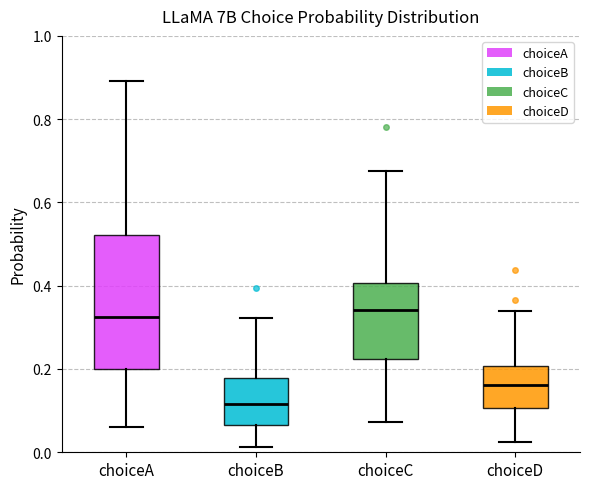

Reading left to right, read every box against the y-axis: the position of its median line, the range the box covers, and the ends of its whiskers. The values are not printed on the chart, so give them approximately, as read against the axis.

choiceA: median 0.32, box 0.20 to 0.52, whiskers 0.06 to 0.90
choiceB: median 0.12, box 0.06 to 0.18, whiskers 0.02 to 0.32
choiceC: median 0.34, box 0.22 to 0.40, whiskers 0.08 to 0.68
choiceD: median 0.16, box 0.10 to 0.20, whiskers 0.02 to 0.34